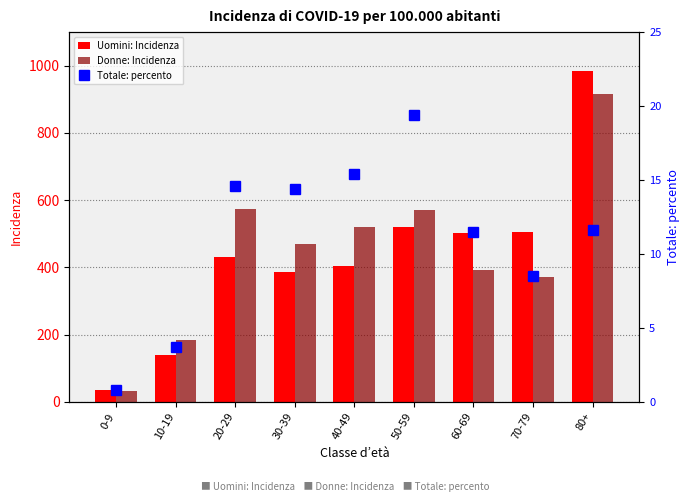

What is the label of the 4th bar from the left?

30-39